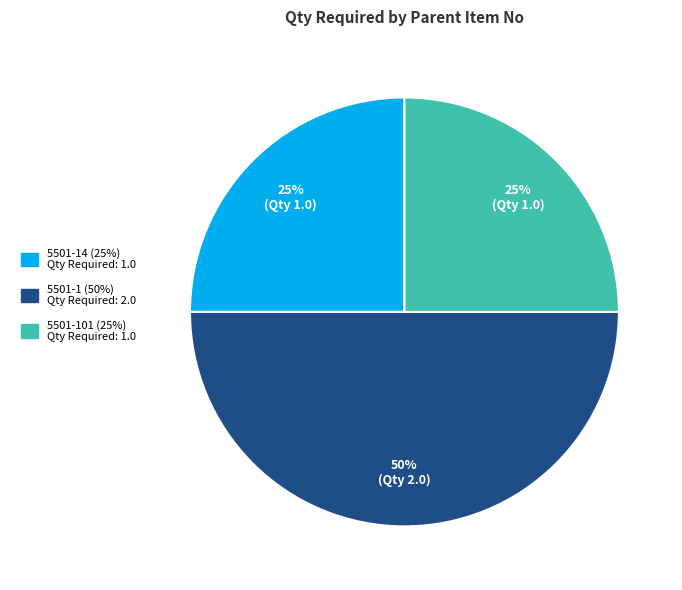

To the nearest percent, what is the combined percentage of 5501-101 (25%) Qty Required: 1.0 and 5501-14 (25%) Qty Required: 1.0?

50%